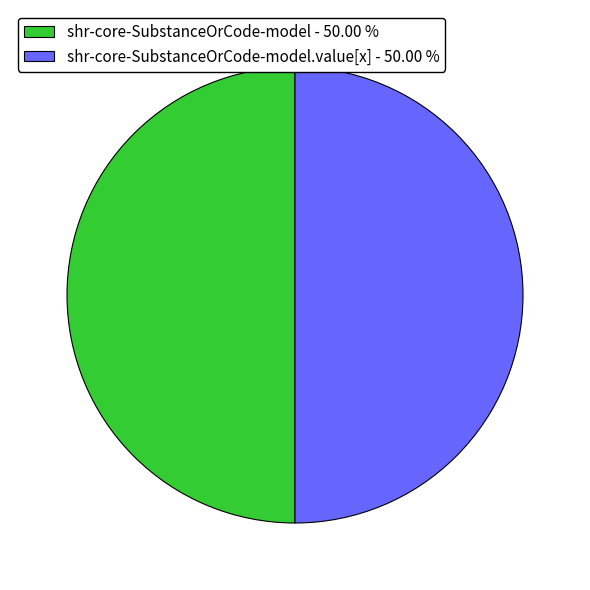

Approximately how many times larger is the value at shr-core-SubstanceOrCode-model - 50.00 % compared to shr-core-SubstanceOrCode-model.value[x] - 50.00 %?

1.0